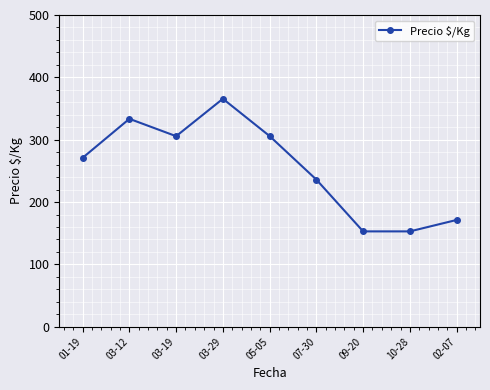

What is the label of the 7th point from the left?

09-20